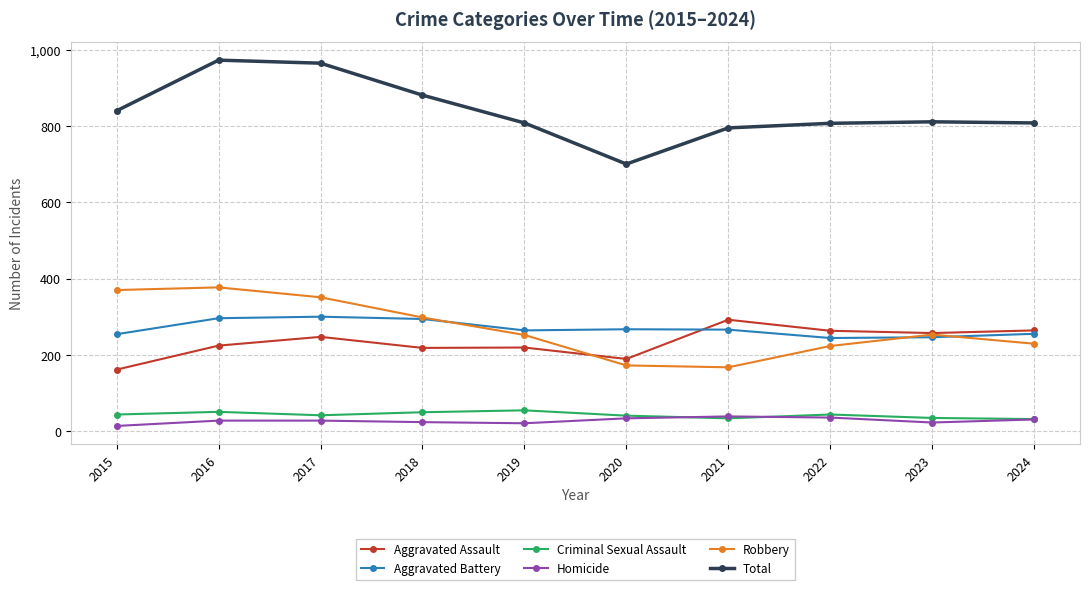

At how many categories does at least one series exceed 667?

10